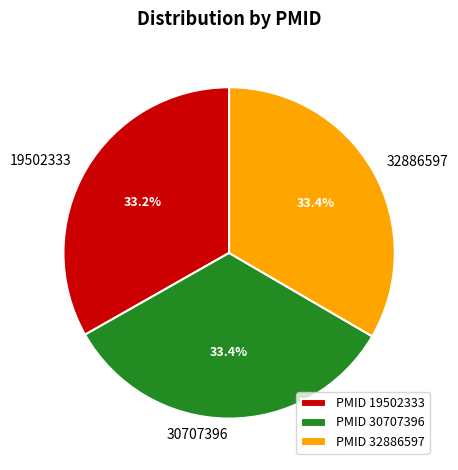

How many slices are in this pie chart?

3